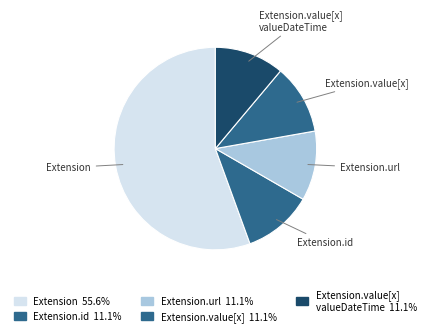

Is Extension the majority of the pie?

Yes